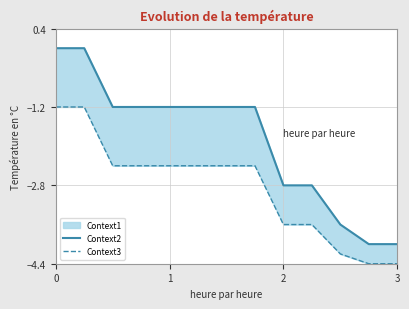

The Context3 series shows -1.6 at 1. True or false?

False